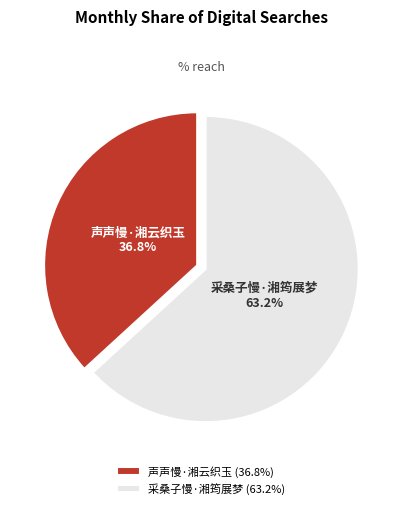

What percentage is NOT represented by 采桑子慢·湘筠展梦?

36.8%